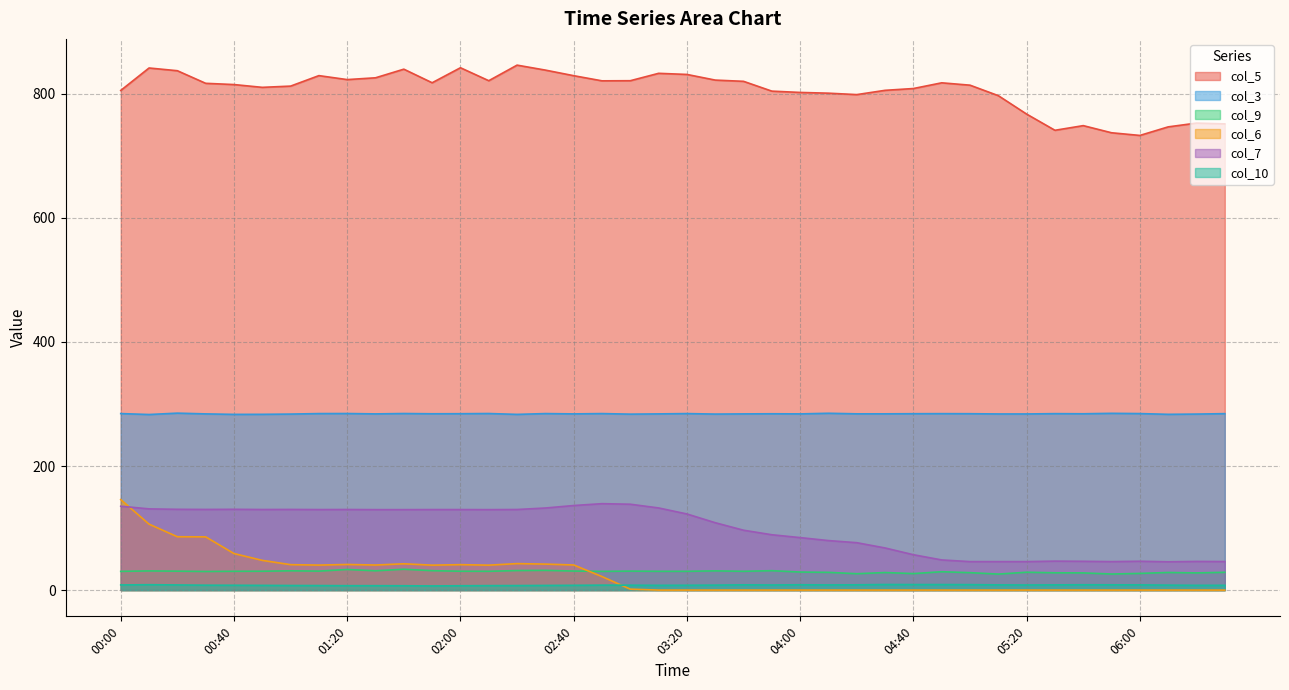

How many data points in col_9 are above 30?

23